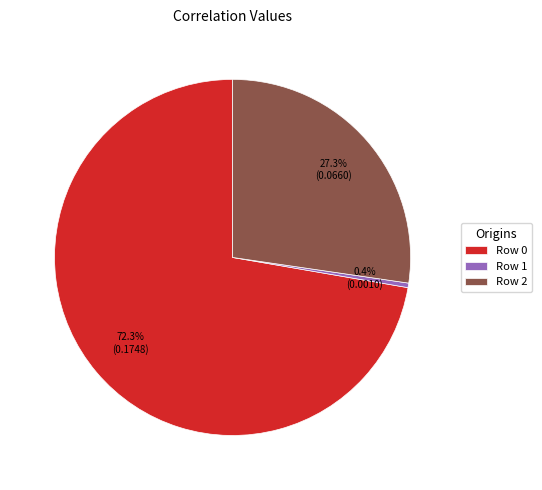

What is the total percentage of Row 1 and Row 0?

72.7%